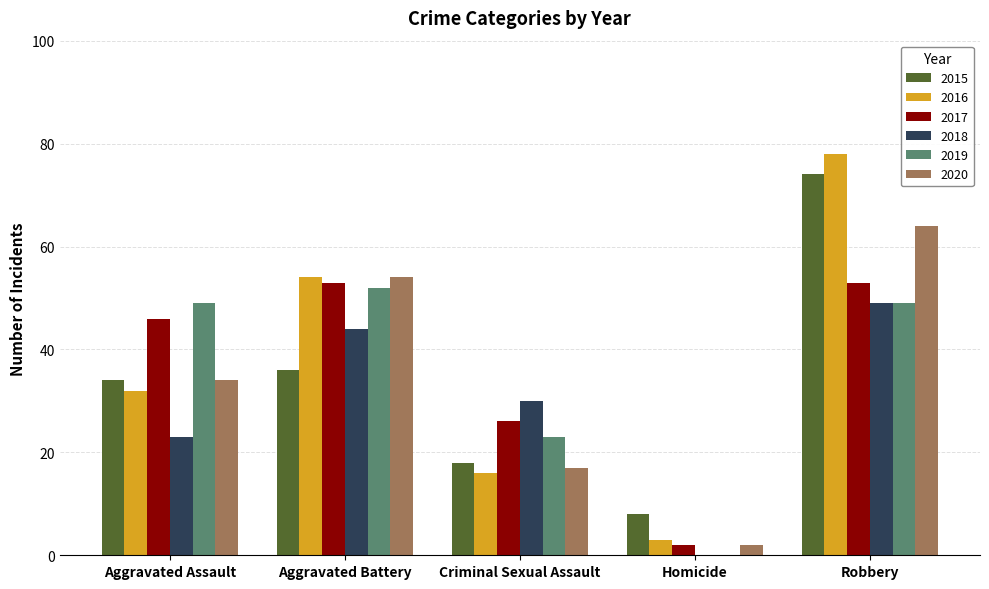

What is the maximum value shown in the chart?

78